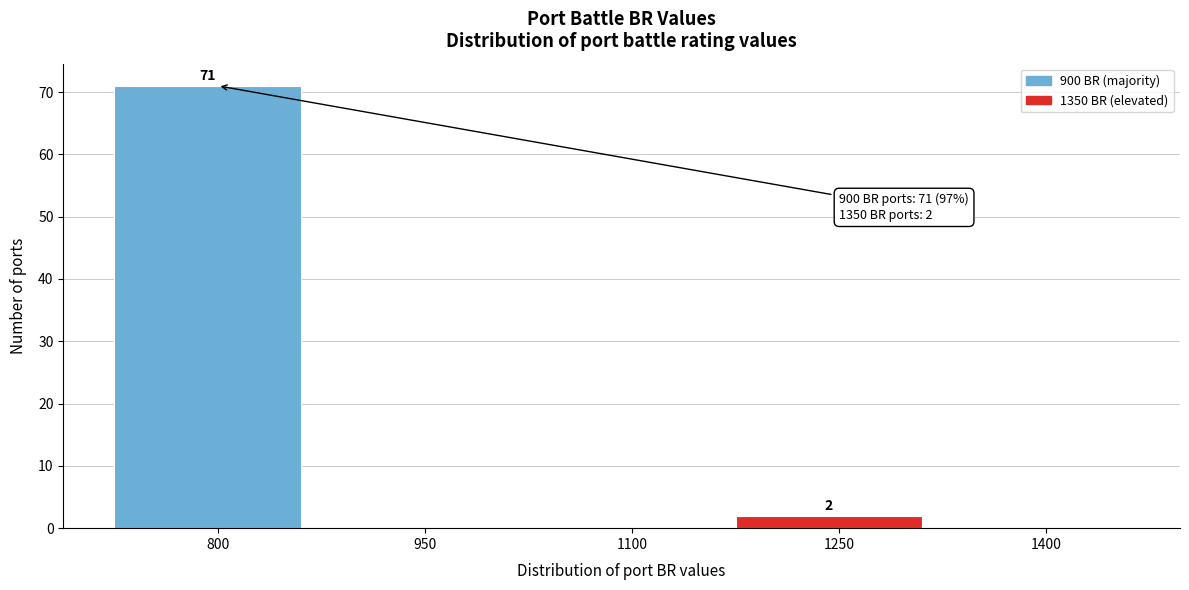

Reading left to right, extract all data points from this chart.

800=71	950=0	1100=0	1250=2	1400=0